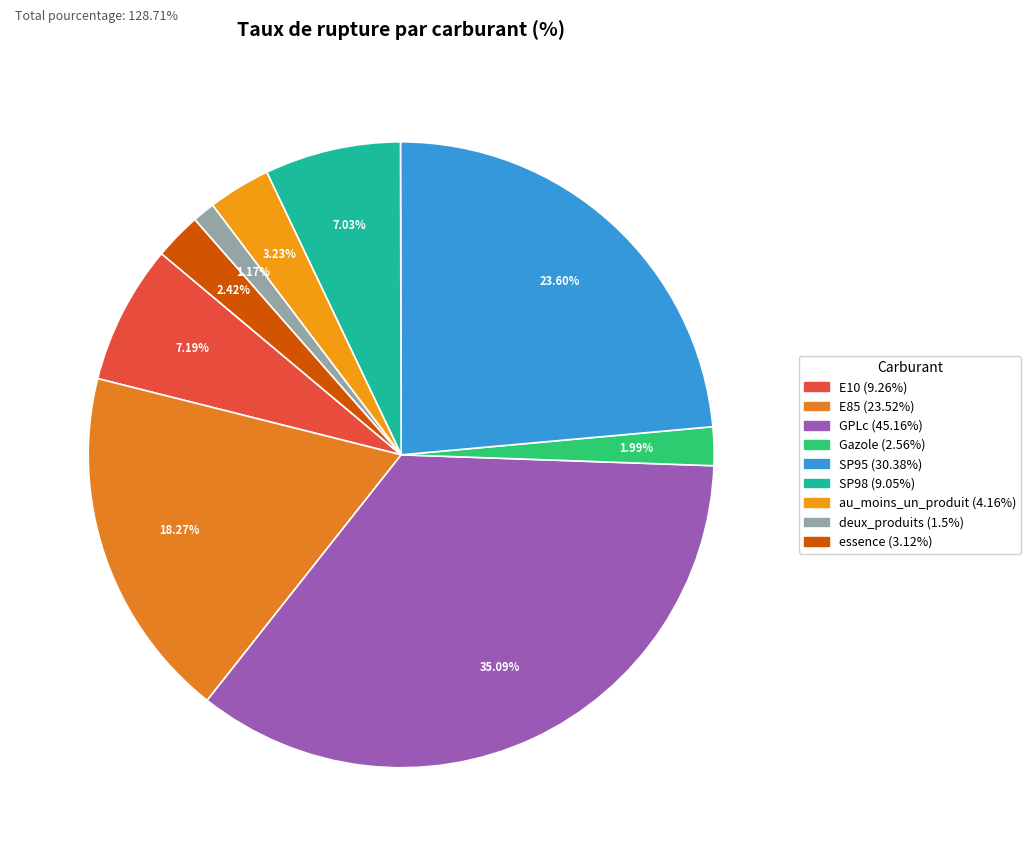

To the nearest percent, what portion does essence represent?

2%